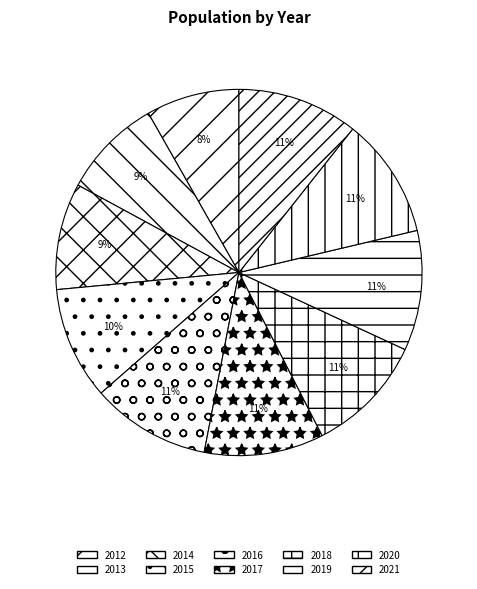

The 2020 slice represents 2% of the pie. True or false?

False